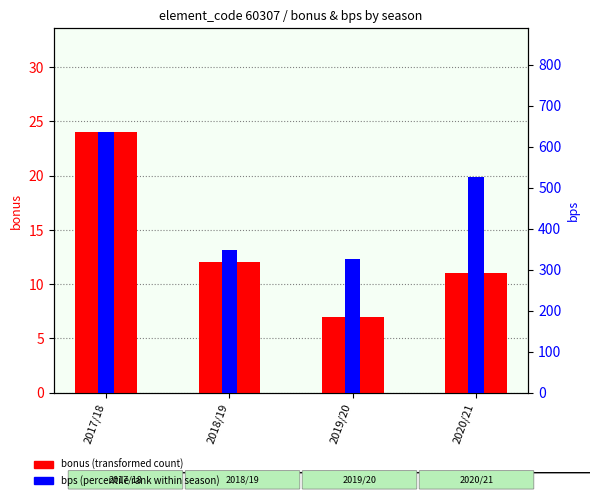

Reading right to left, what are all the values shown in this chart?

bonus: 11	7	12	24
bps: 525	326	347	635